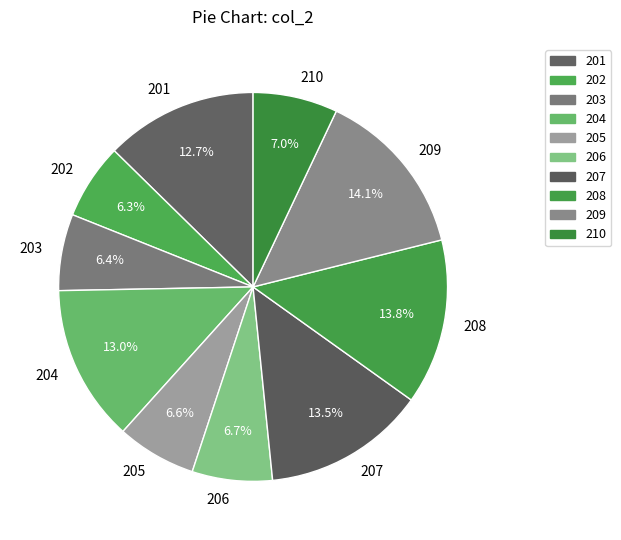

What percentage is NOT represented by 203?

93.6%